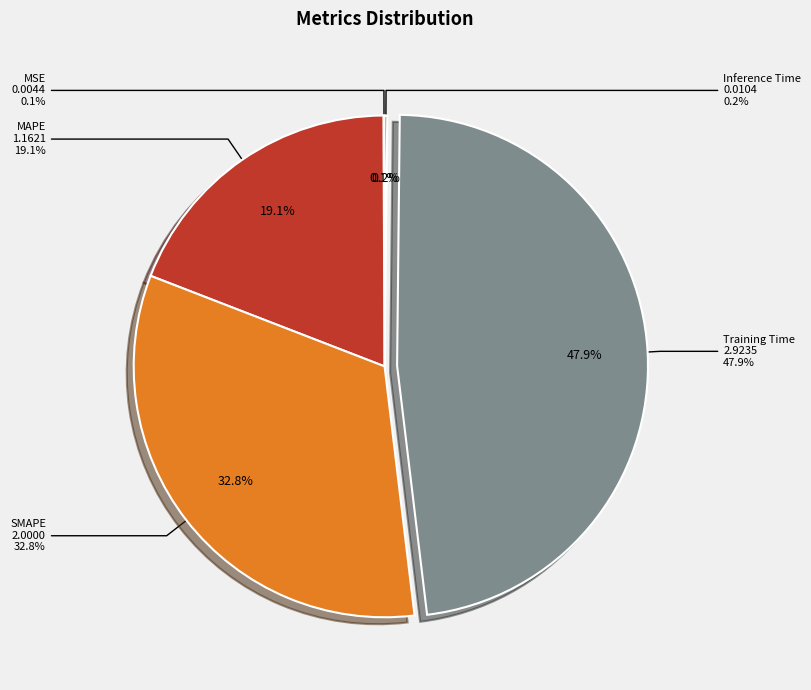

What portion of the pie excludes SMAPE?

67.2%